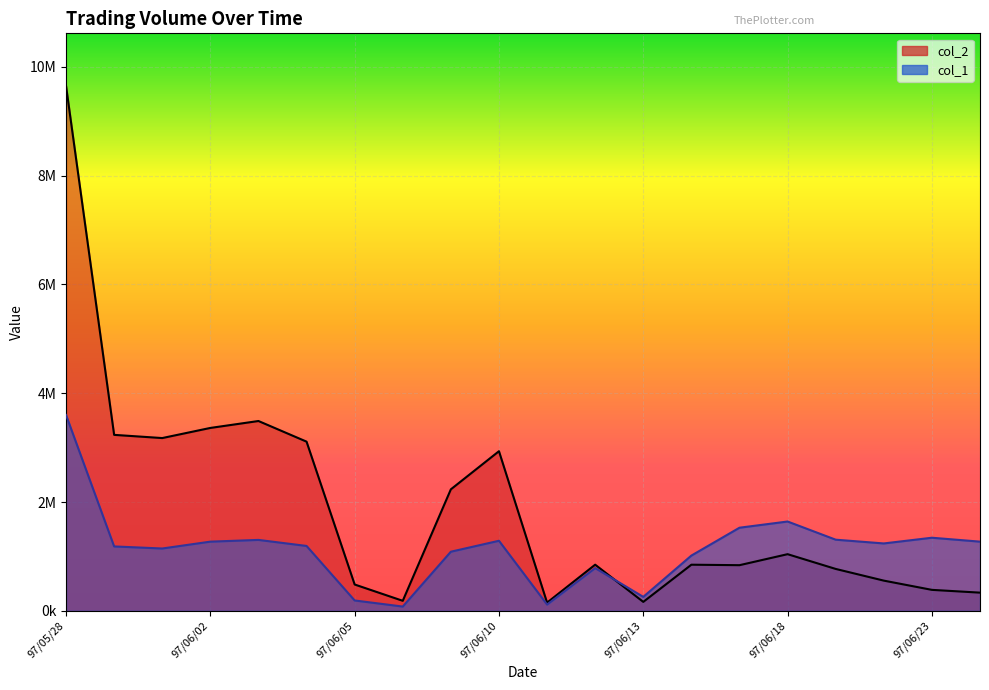

What is the approximate value of col_2 at 97/06/04?

3109880